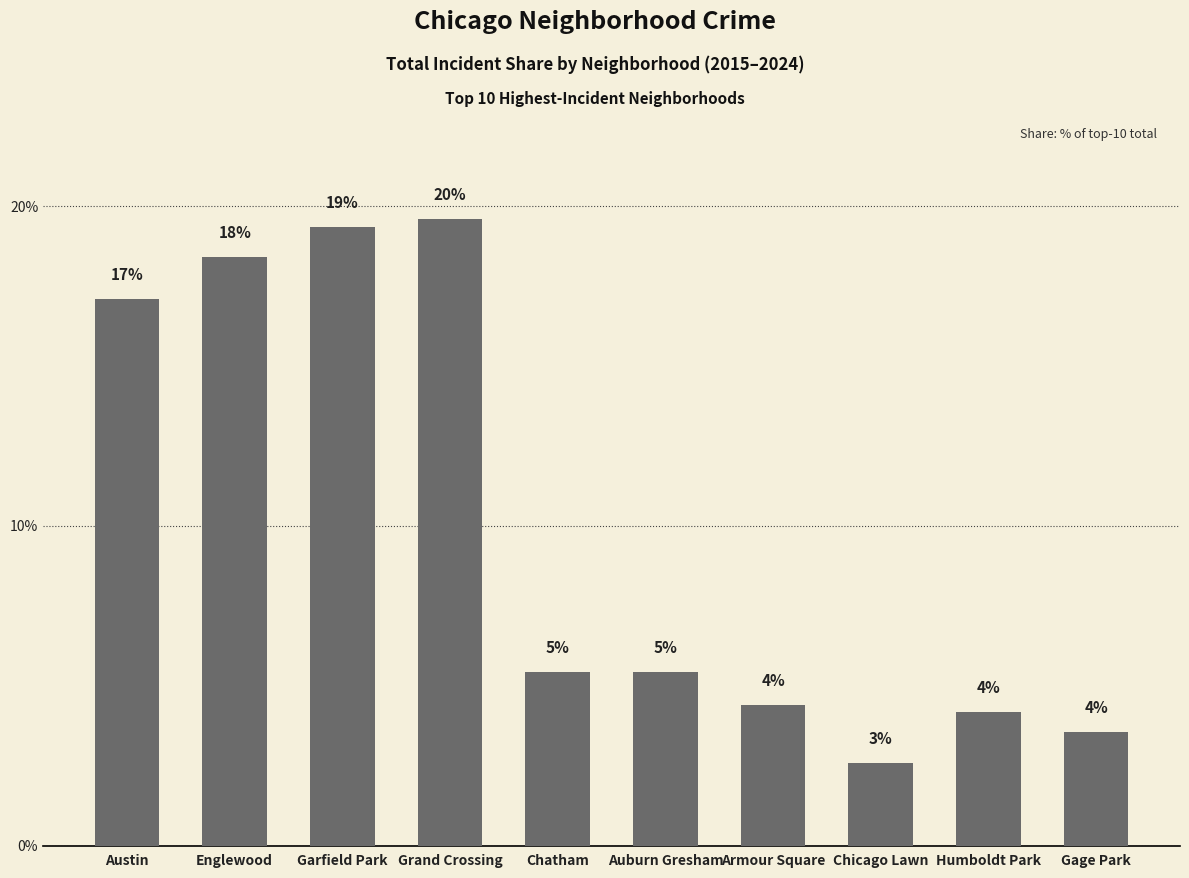

What is the change in value from Austin to Armour Square?

-12.7